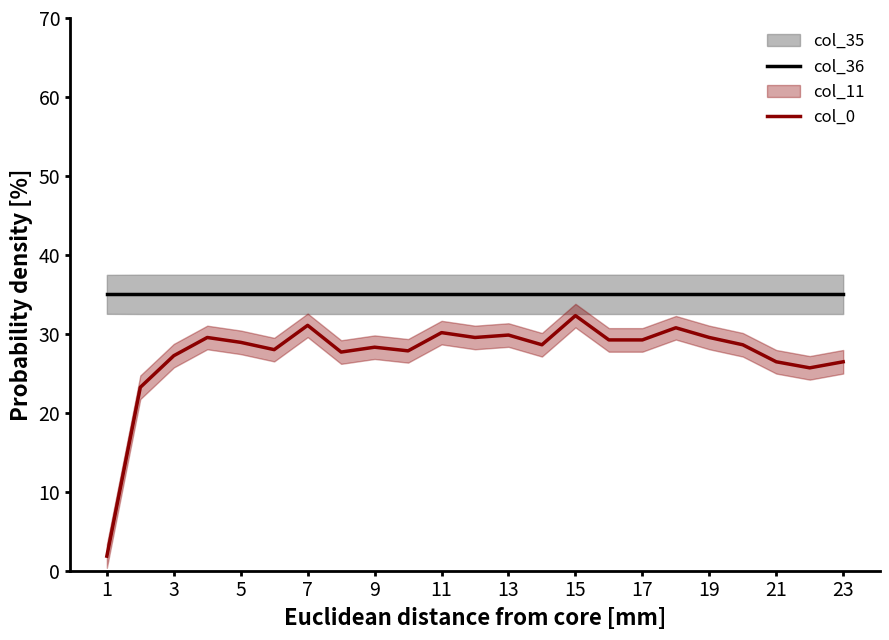

How many lines are shown in the chart?

2